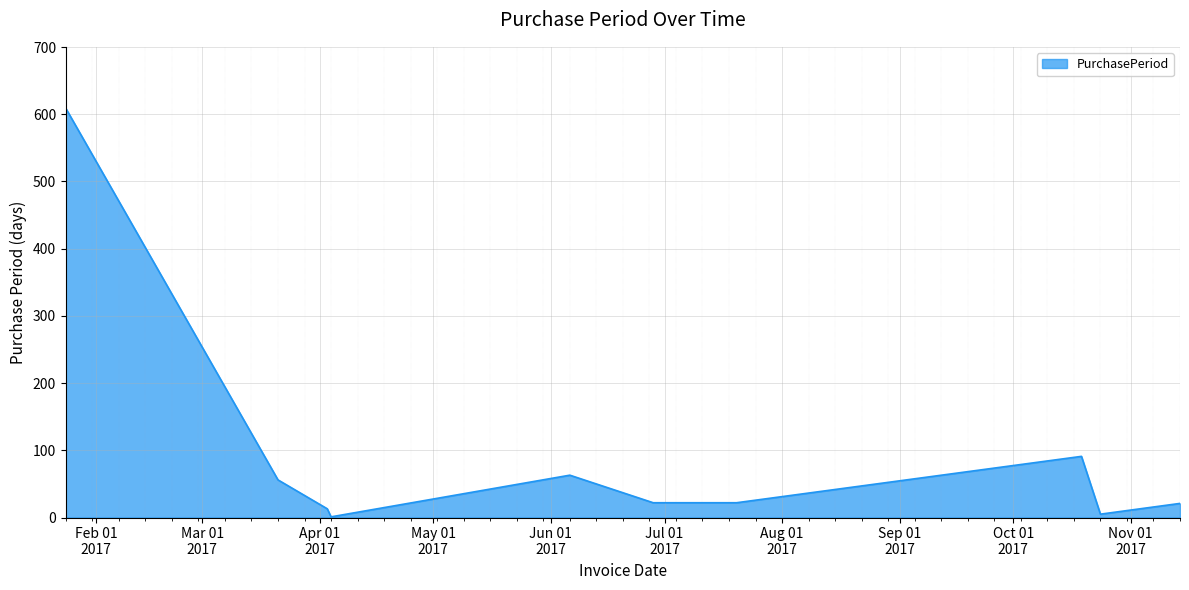

What is the maximum value shown in the chart?

609